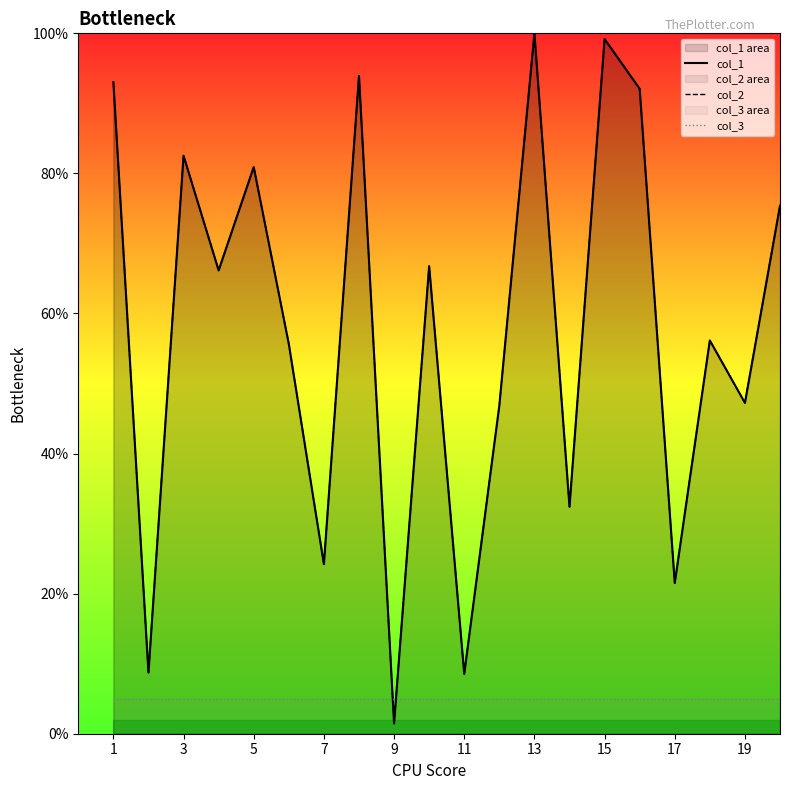

True or false: col_1 and col_2 intersect in this chart.

False